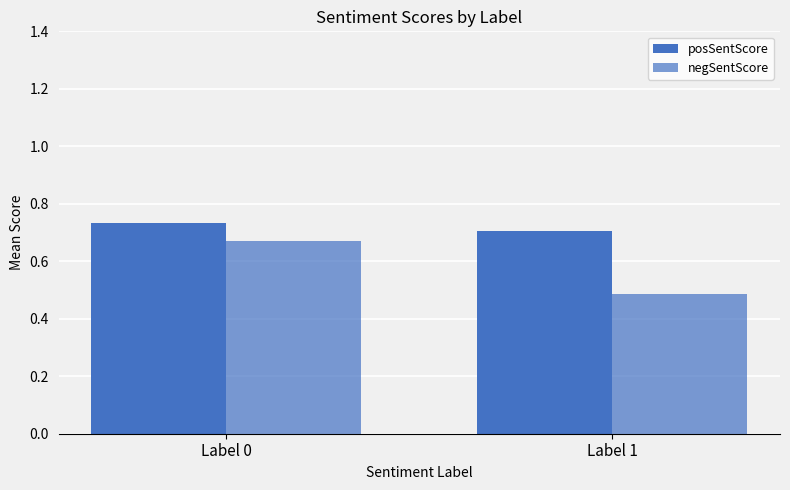

The posSentScore series shows 1.1 at Label 1. True or false?

False